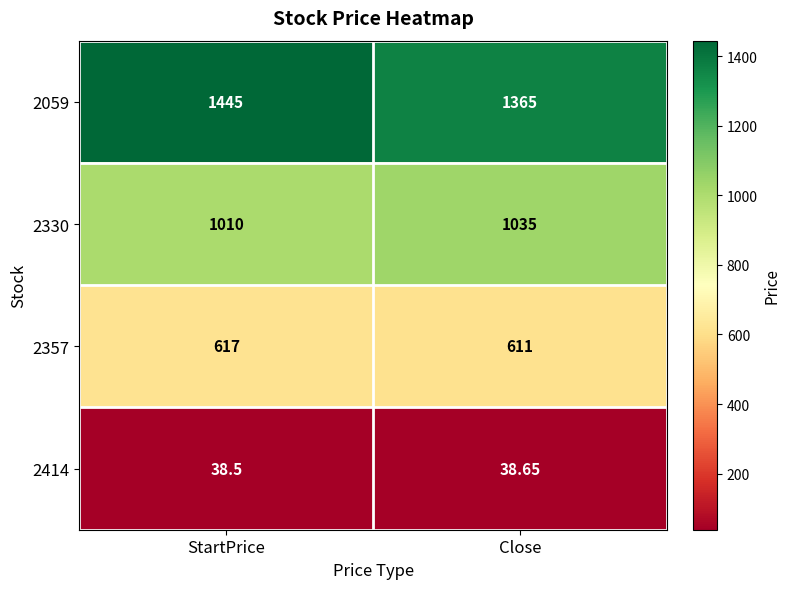

Which category has the highest value across all series?

StartPrice